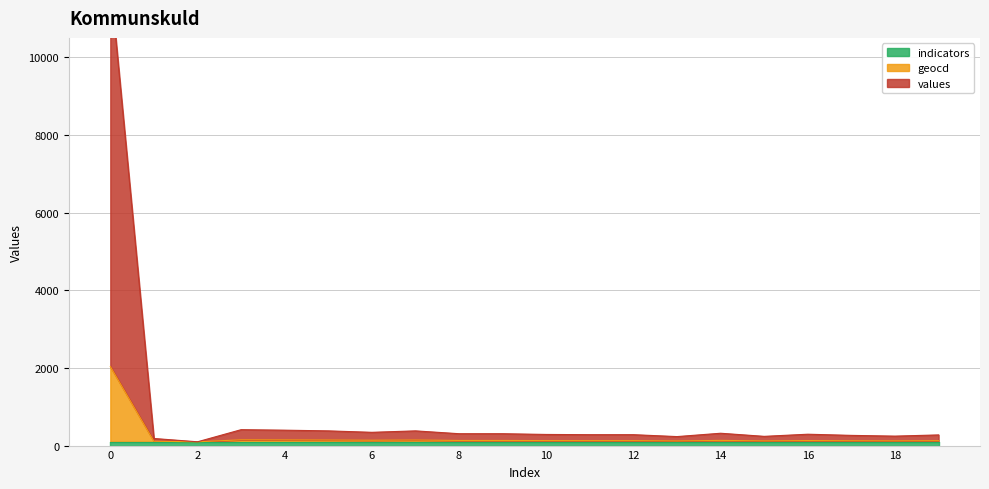

Does the chart display data point markers on the line(s)?

No